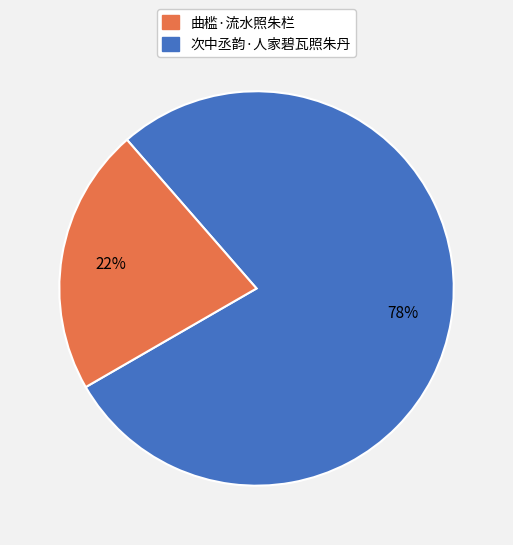

To the nearest percent, what is the difference between the largest and smallest slice percentages?

56%